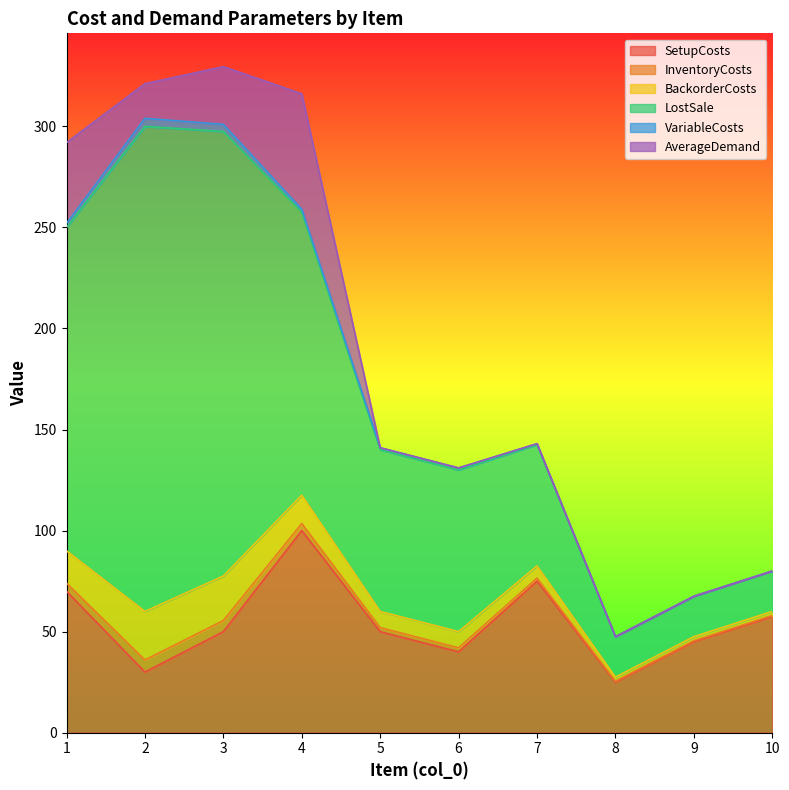

How many values in the VariableCosts series exceed 1?

4